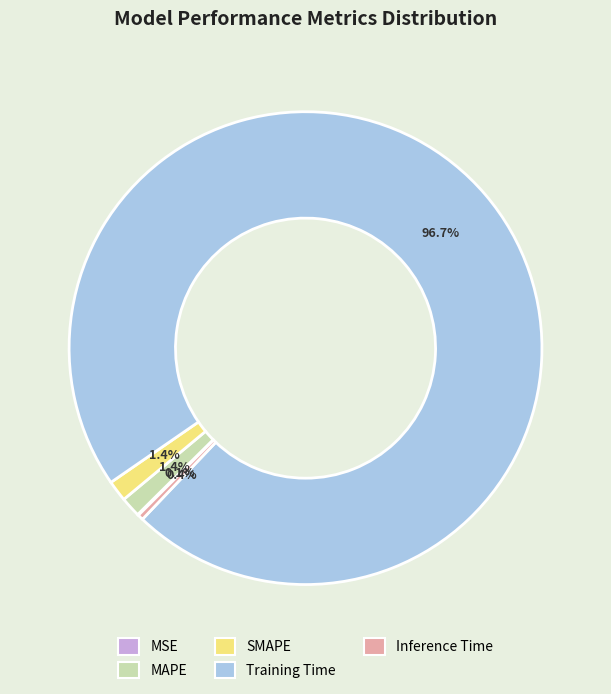

Does Training Time represent more than half of the total?

Yes